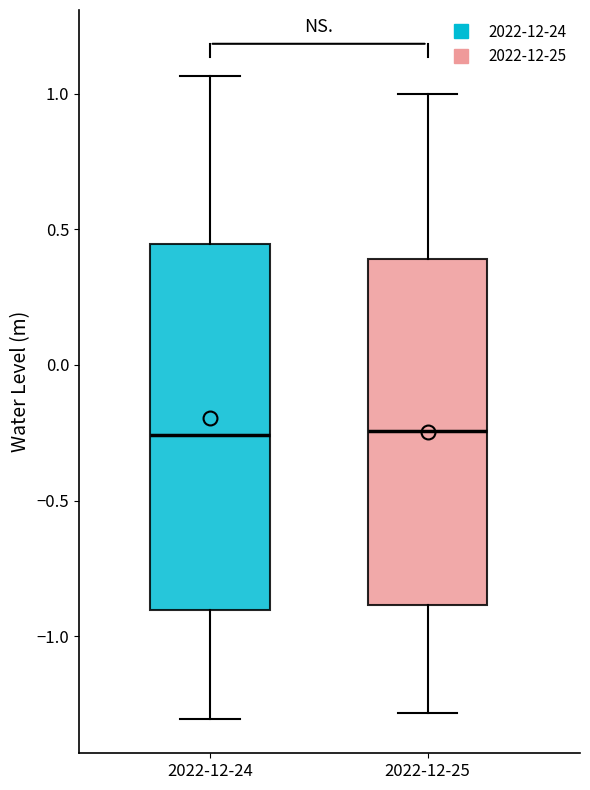

Where is the lower edge of the box for 2022-12-24 on the y-axis? The values are not printed on the chart, so give them approximately, as read against the axis.

-0.90